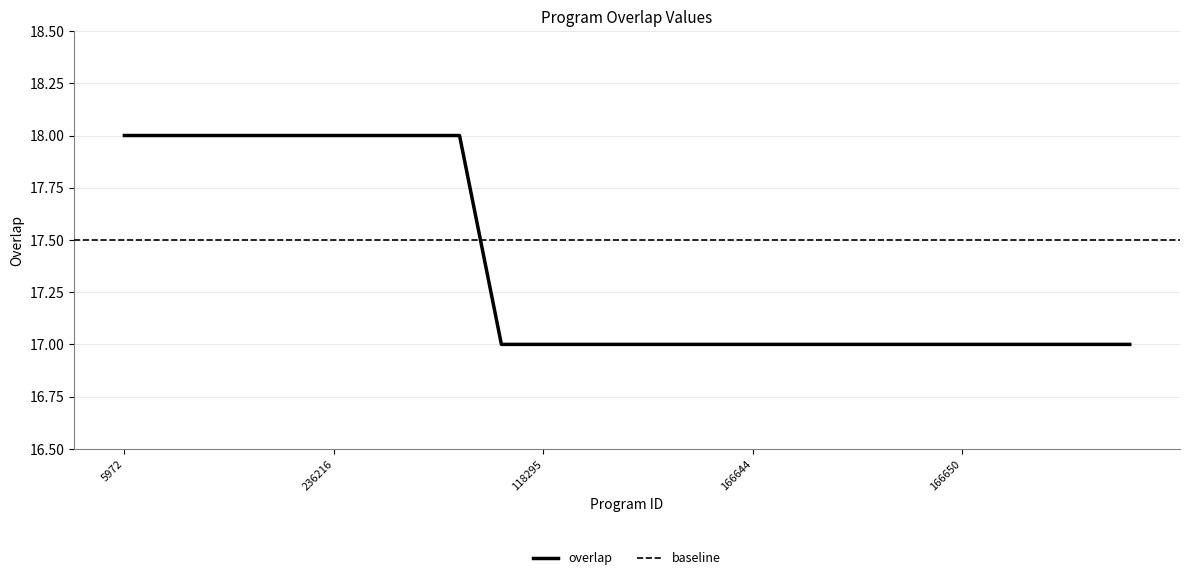

The chart shows a value of 17 at 167305. True or false?

True